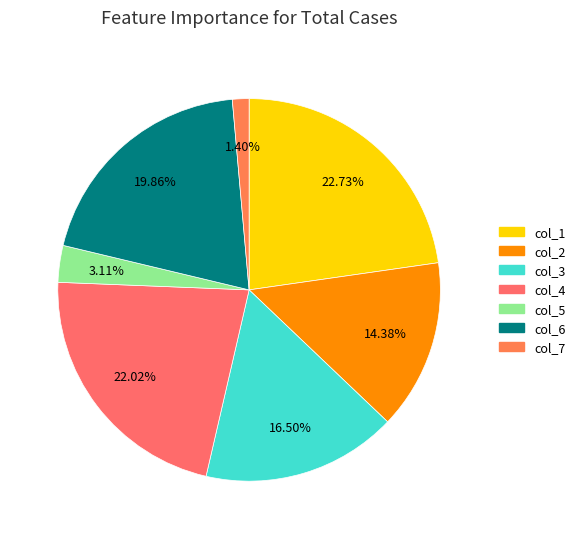

Does col_5 account for over 50% of the chart?

No